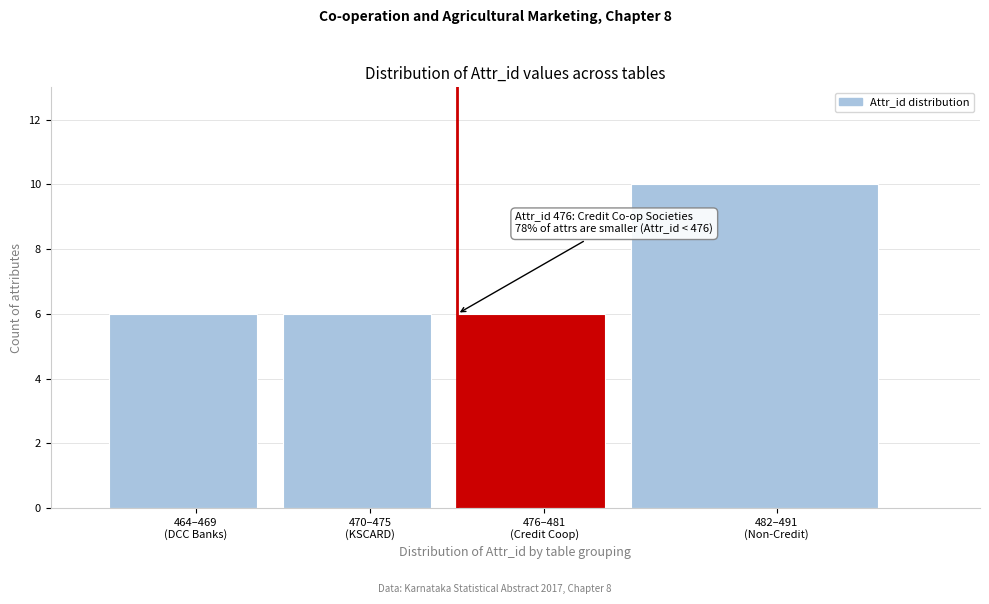

Reading right to left, extract all data points from this chart.

10	6	6	6